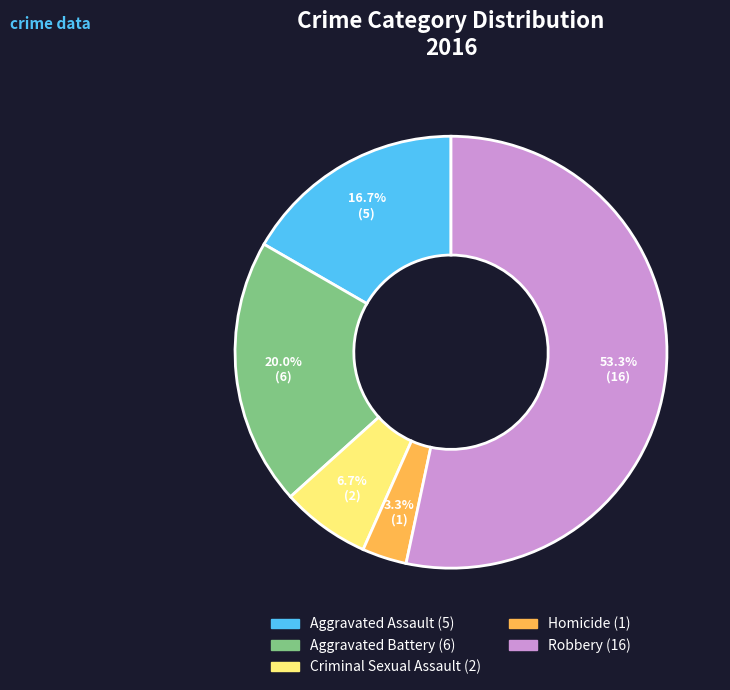

The Criminal Sexual Assault slice represents 7% of the pie. True or false?

True